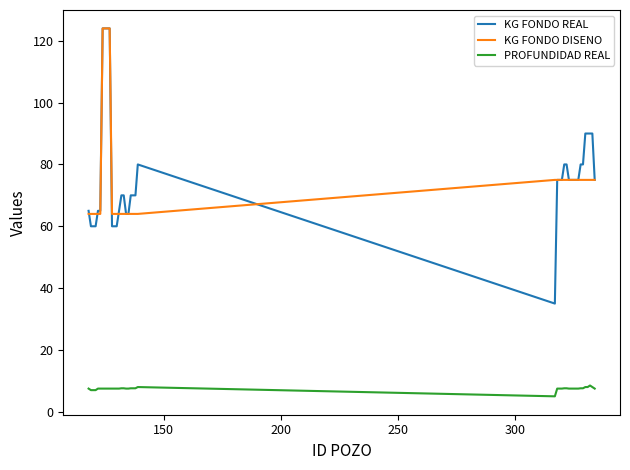

True or false: PROFUNDIDAD REAL and KG FONDO DISENO intersect in this chart.

False